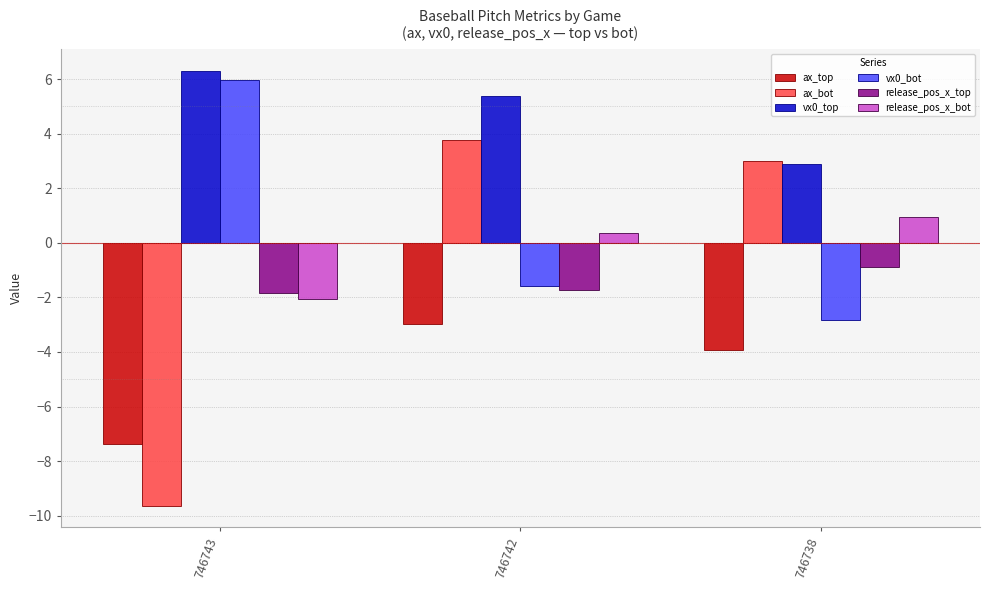

At which category is the sum across all series the highest?

746742